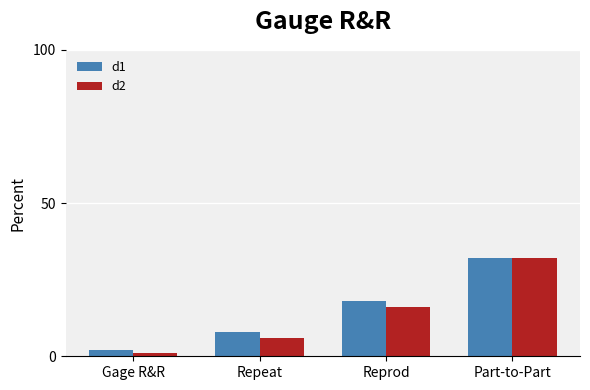

Reading left to right, what are all the values shown in this chart?

d1: 2	8	18	32
d2: 1	6	16	32